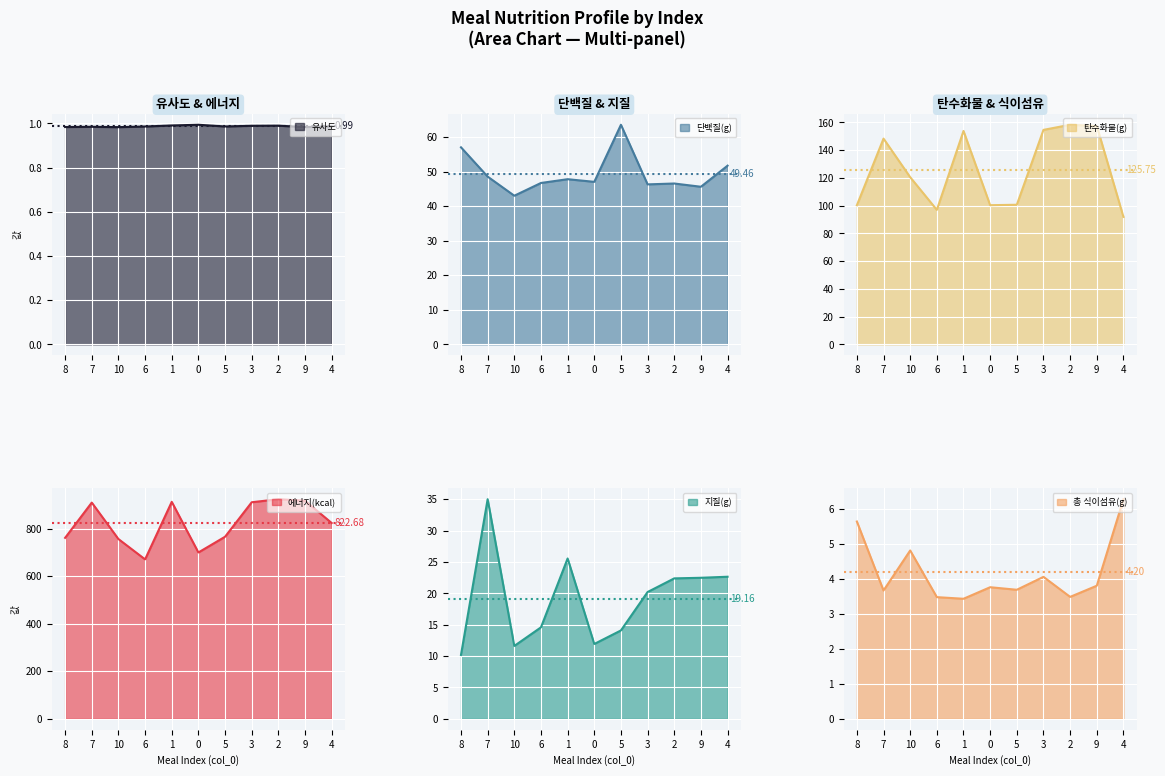

What is the difference between the maximum and minimum values in the 에너지(kcal) series?

253.1